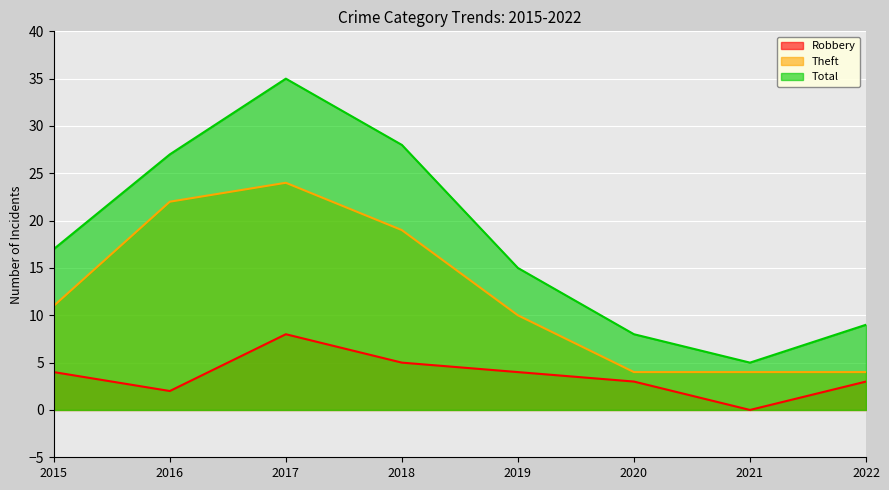

List the labels in order of Robbery value, largest first.

2017, 2018, 2015, 2019, 2020, 2022, 2016, 2021